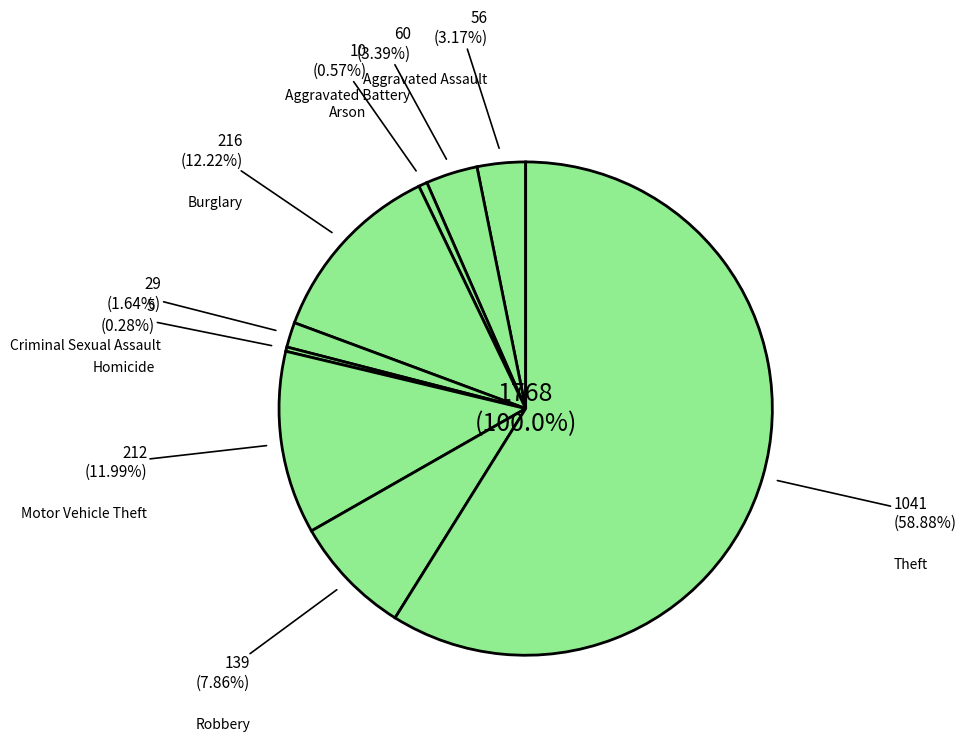

Does any single category account for the majority?

Yes